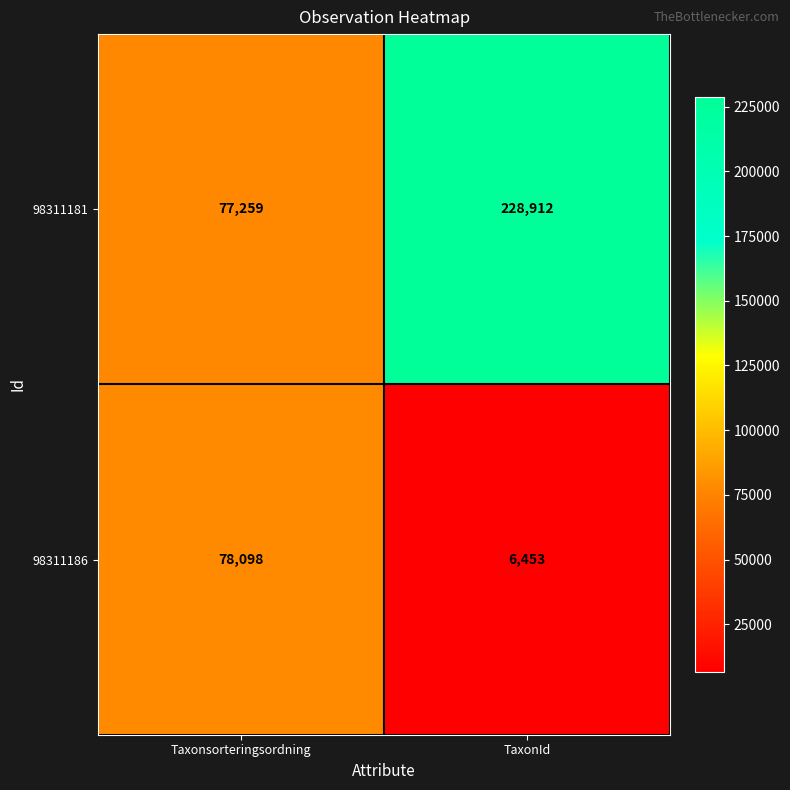

Between Taxonsorteringsordning and TaxonId, which series saw the biggest shift?

98311181